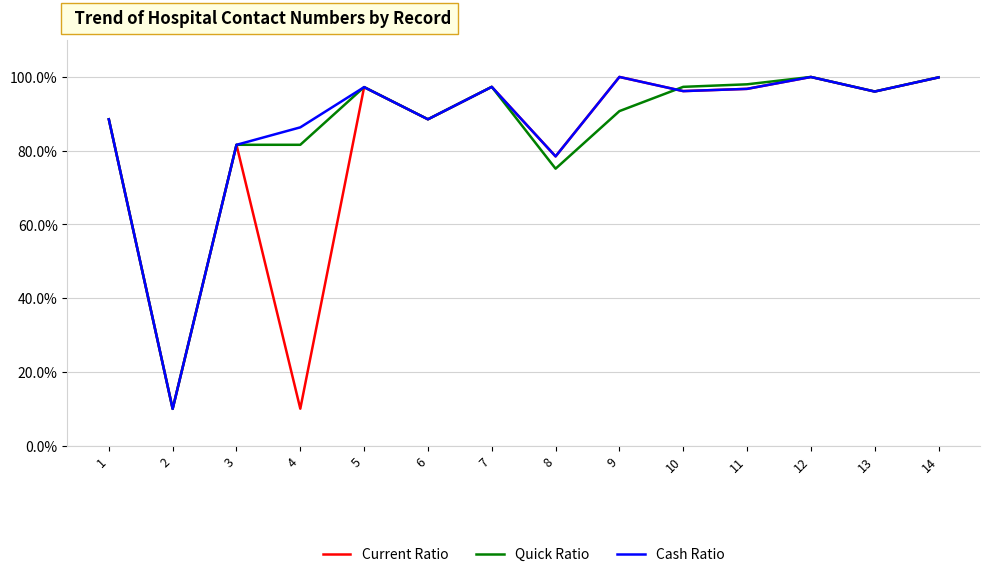

What is the sum of the Quick Ratio values at 11 and 4?

179.6